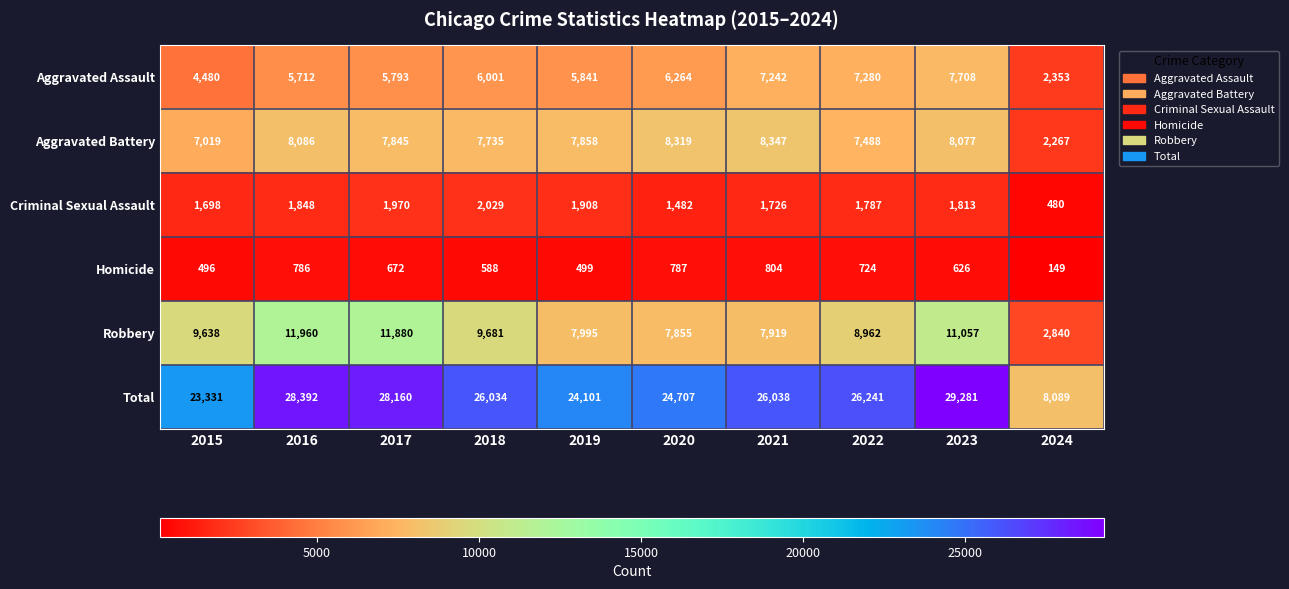

Rank the categories by Criminal Sexual Assault value from highest to lowest.

2018, 2017, 2019, 2016, 2023, 2022, 2021, 2015, 2020, 2024